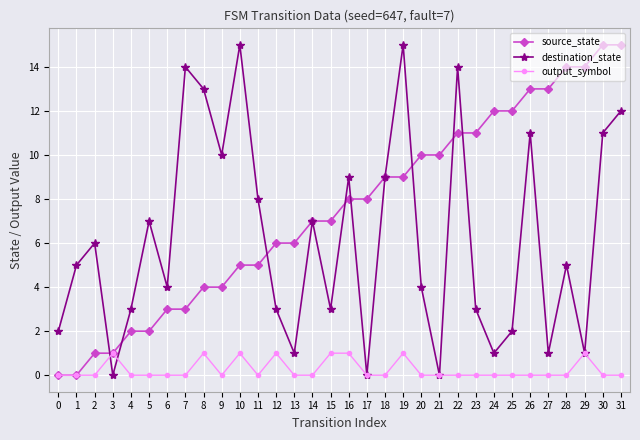

Is it true that output_symbol equals 0 at 2?

True